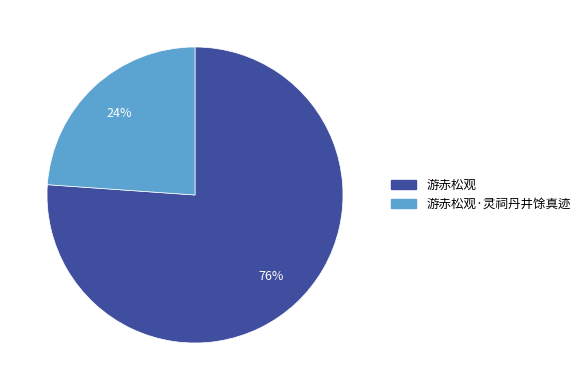

Rank the categories by value from lowest to highest.

游赤松观·灵祠丹井馀真迹, 游赤松观